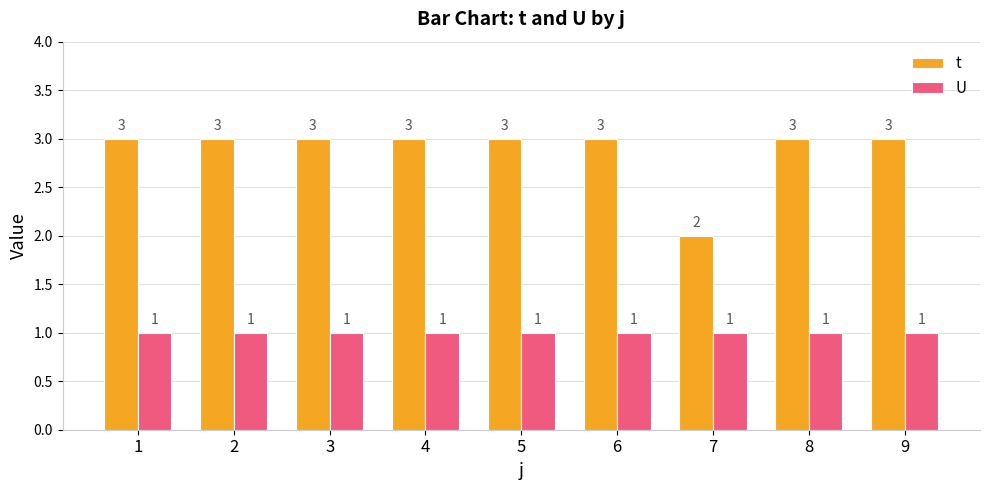

What is the sum of the t values at 7 and 8?

5